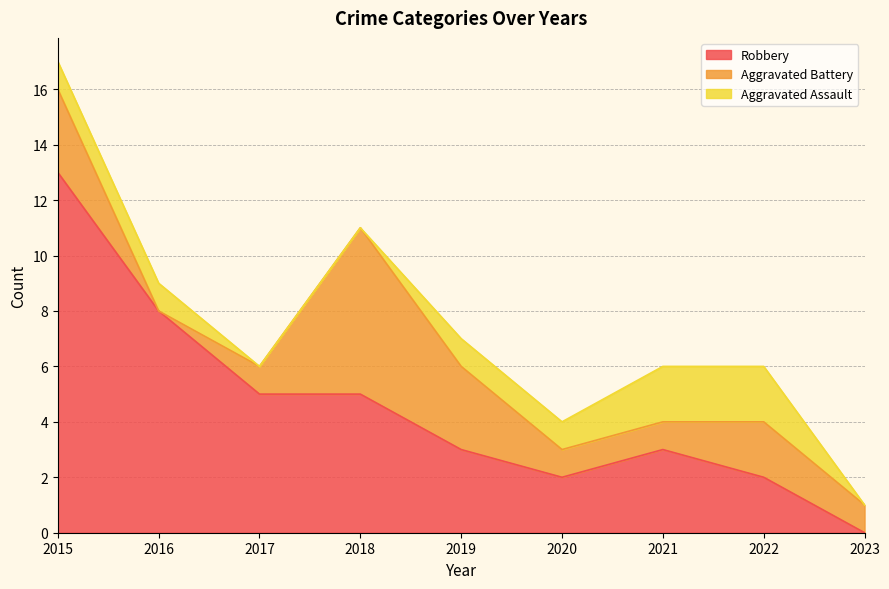

At which category is the sum across all series the highest?

2015